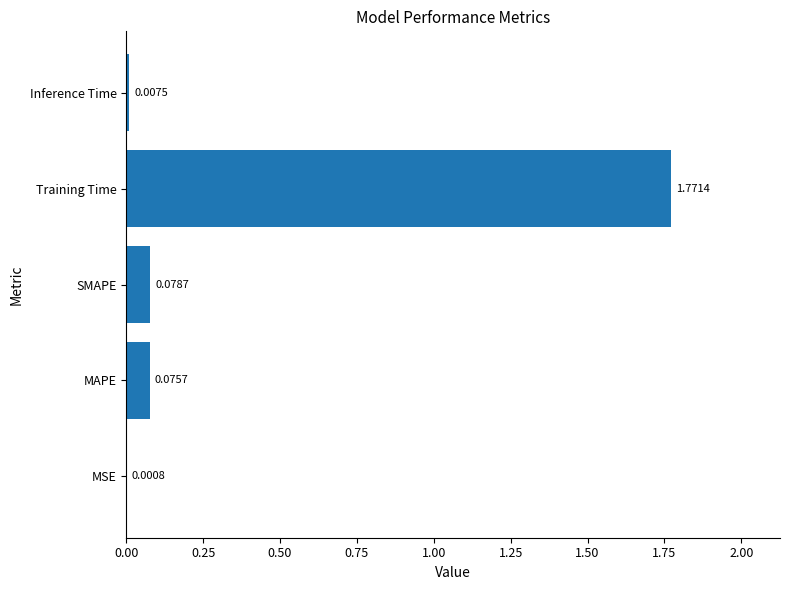

Which label corresponds to the largest value in the chart?

Training Time